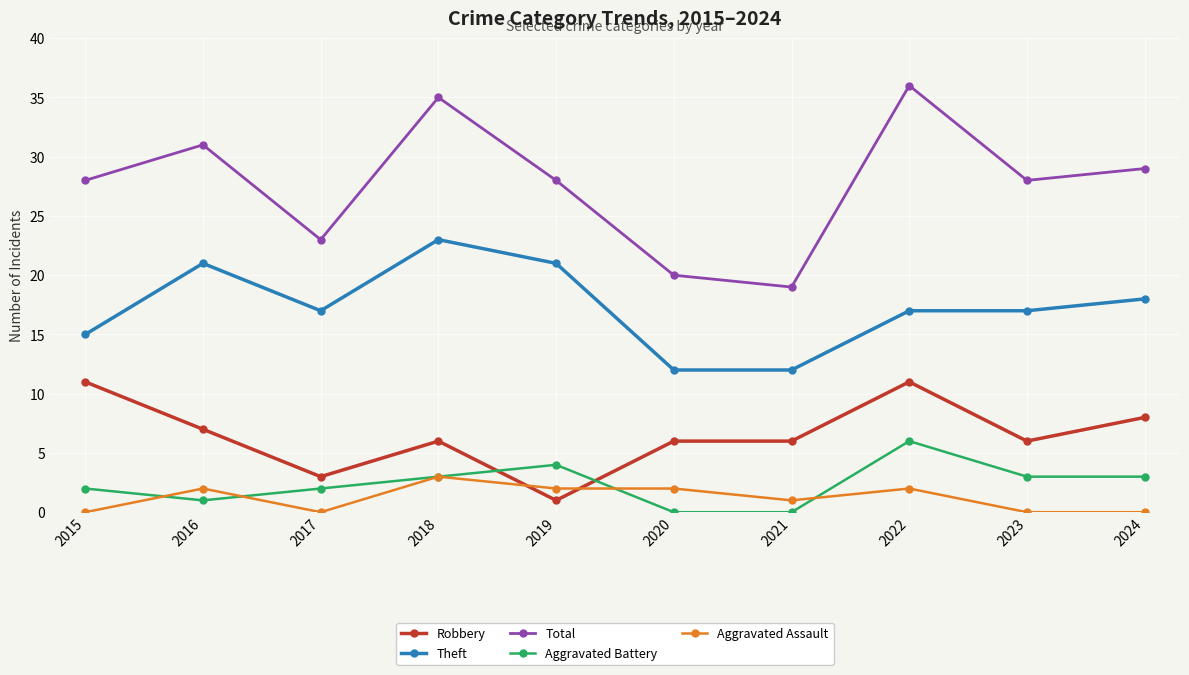

True or false: Aggravated Battery and Total cross at least once.

False